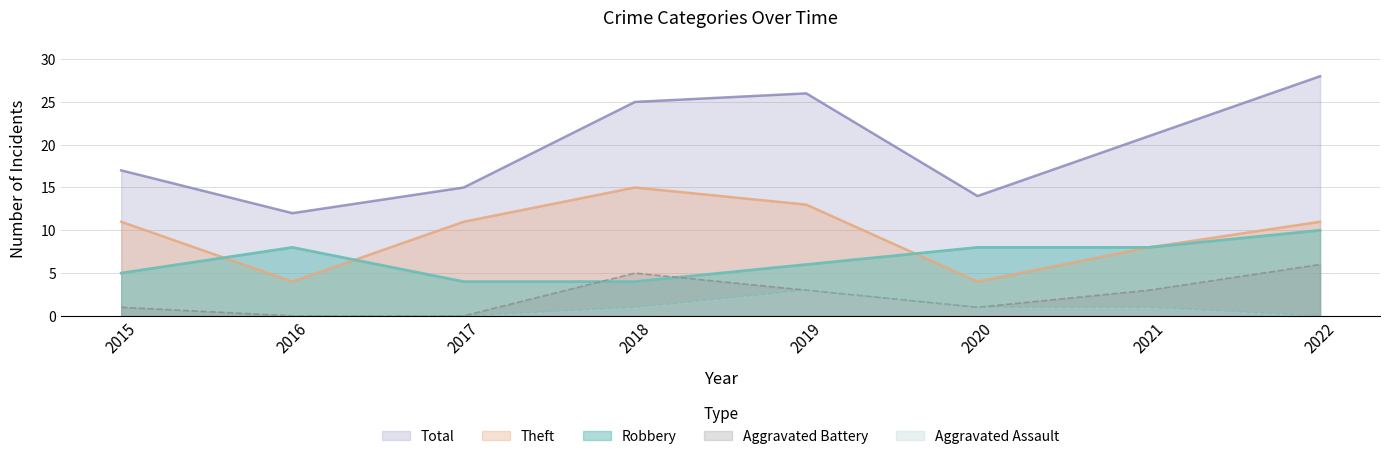

What is the difference between the Total values at 2022 and 2015?

11